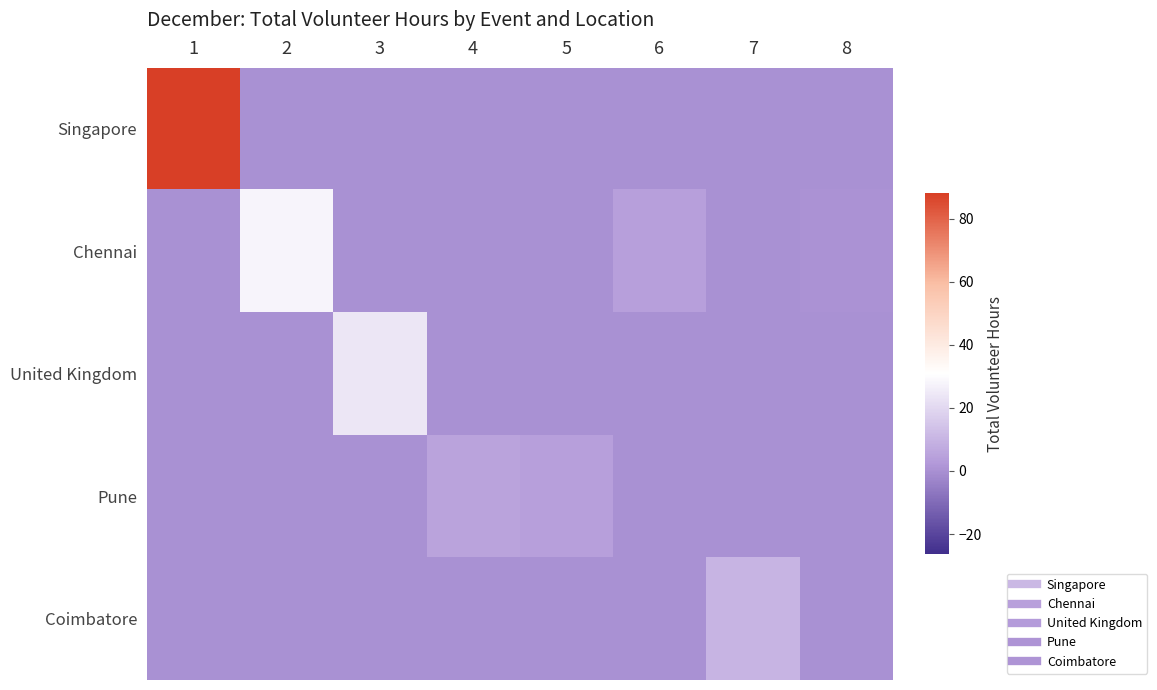

Between 1 and 5, which is larger?

1